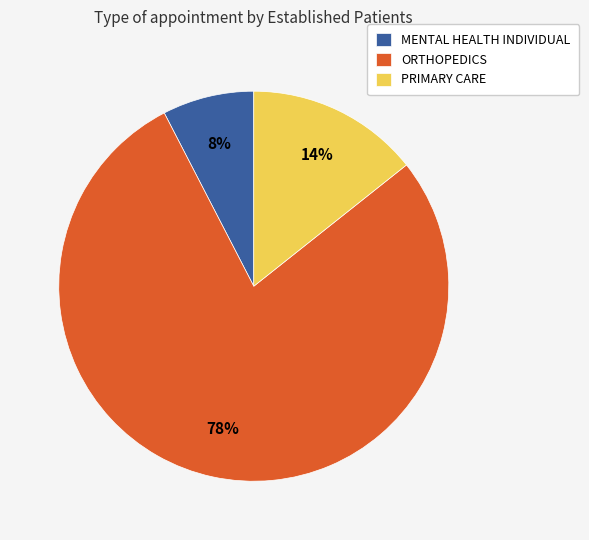

To the nearest percent, what is the difference between the largest and smallest slice percentages?

70%